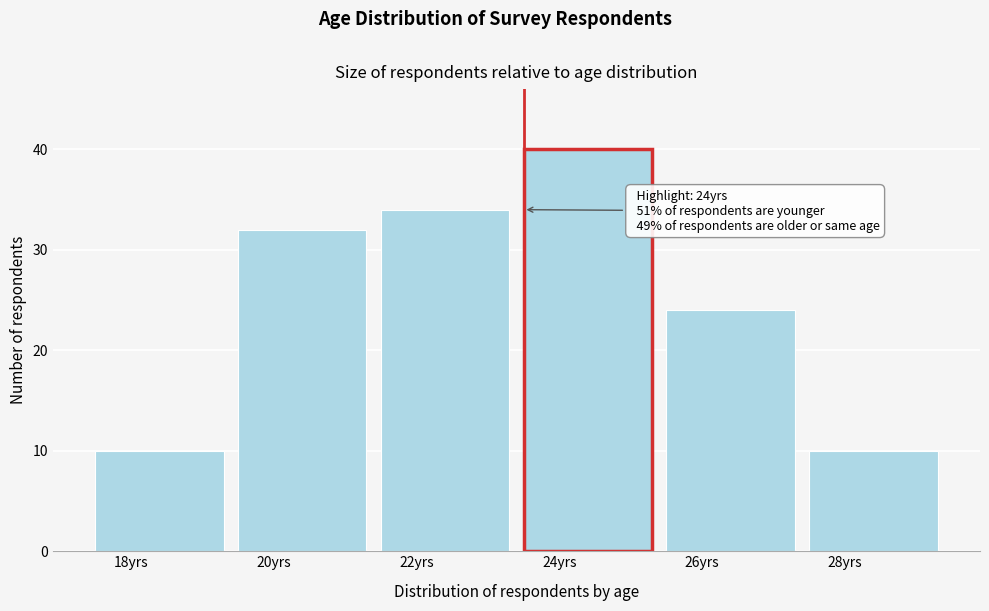

Reading left to right, transcribe all the data shown in this chart.

18yrs=10	20yrs=32	22yrs=34	24yrs=40	26yrs=24	28yrs=10